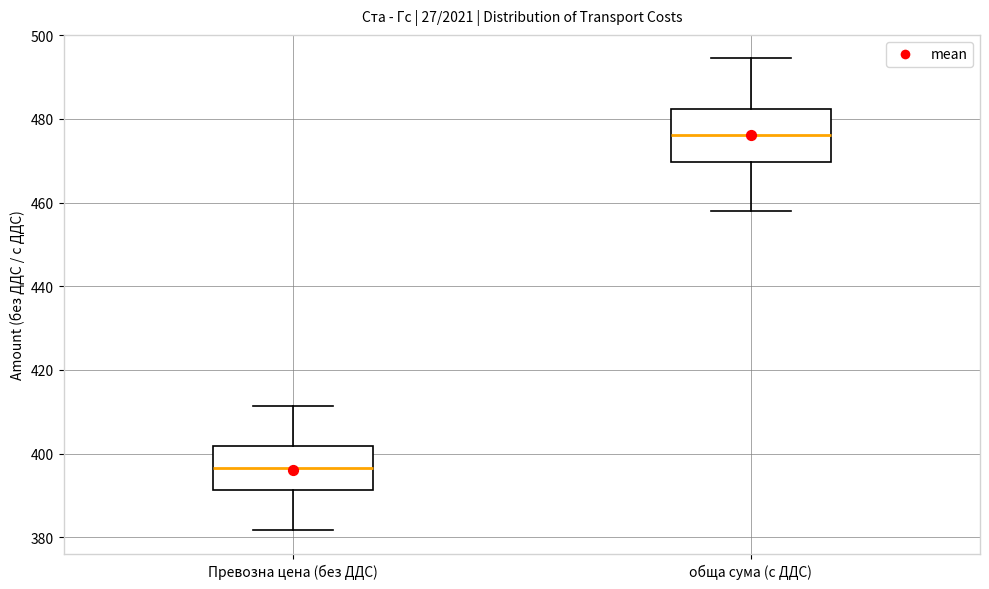

Comparing the boxes themselves (not the whiskers), which one is the tallest?

обща сума (с ДДС)